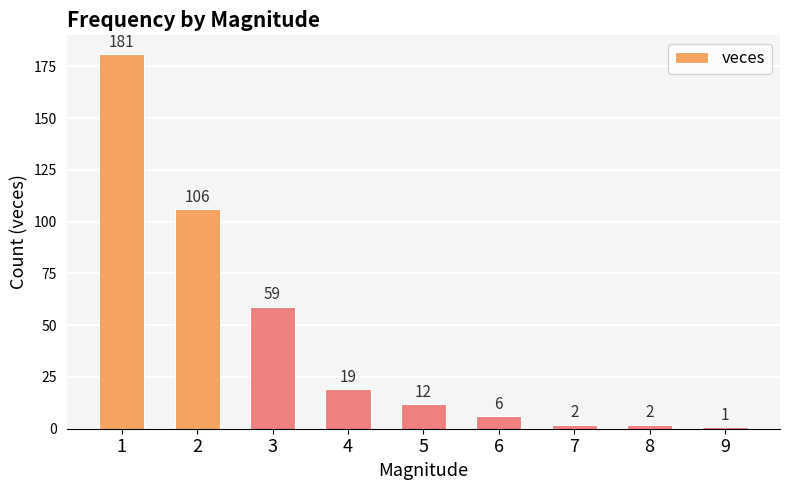

What is the value of the 6th bar from the left?

6